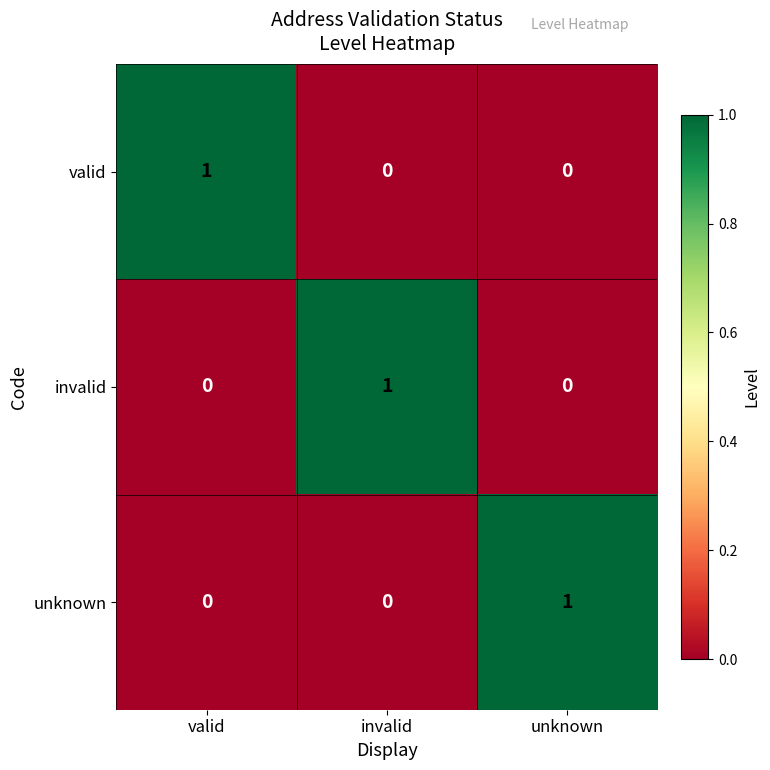

Count the valid values in the range 0 to 1.

3